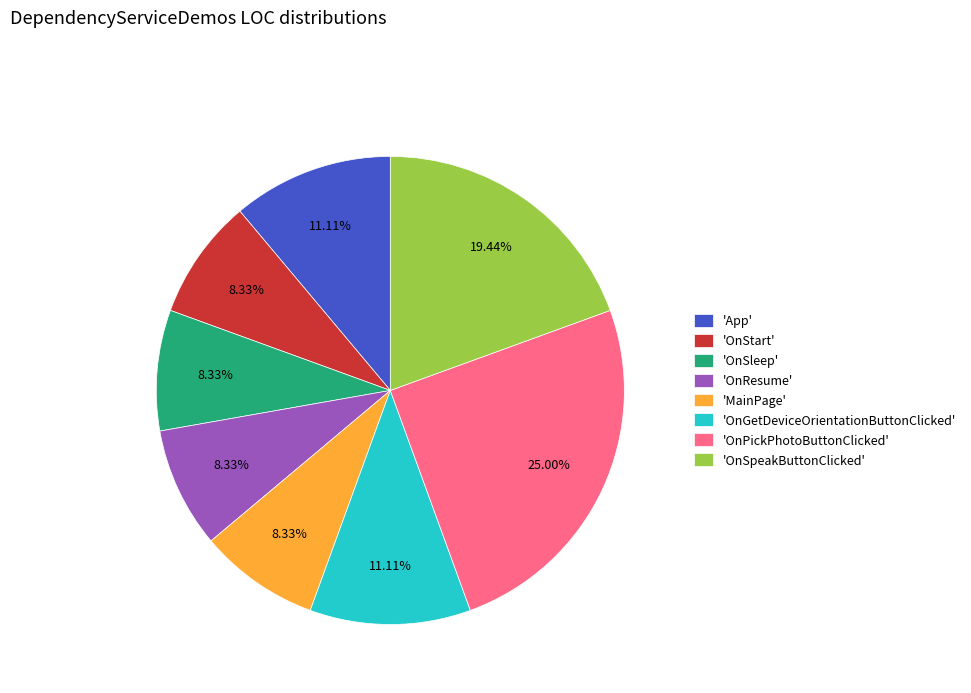

Is there a majority slice in this chart?

No